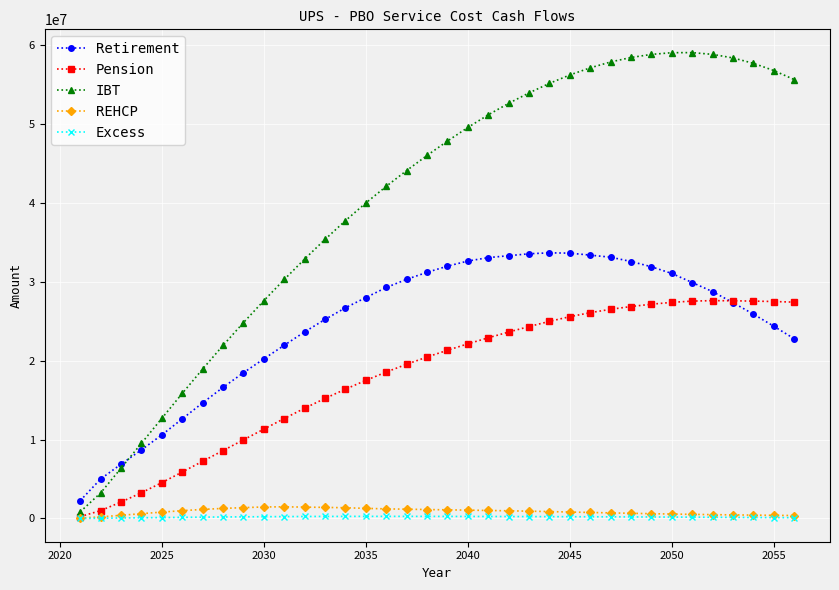

How many categories are shown in the chart?

36